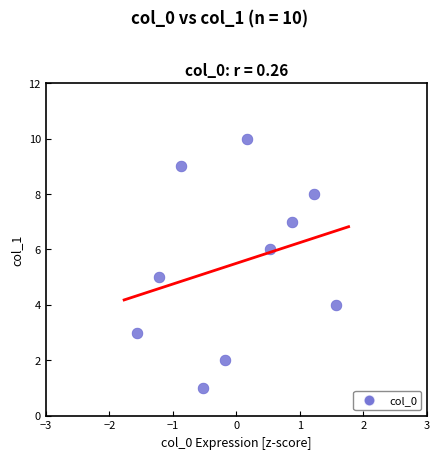

What is the range of Y values (max minus min)?

9